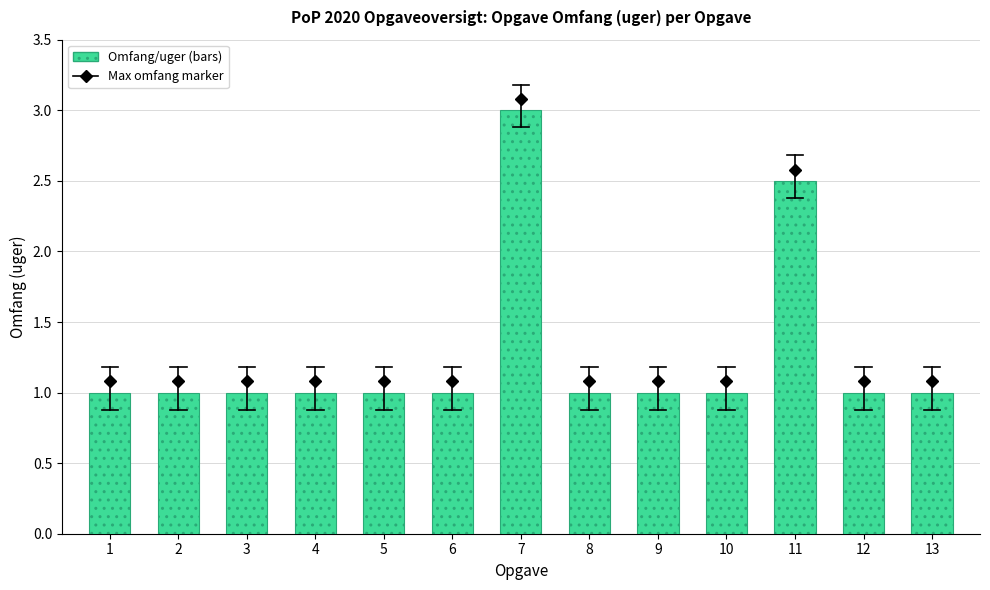

What is the difference between the maximum and second lowest values?

2.0